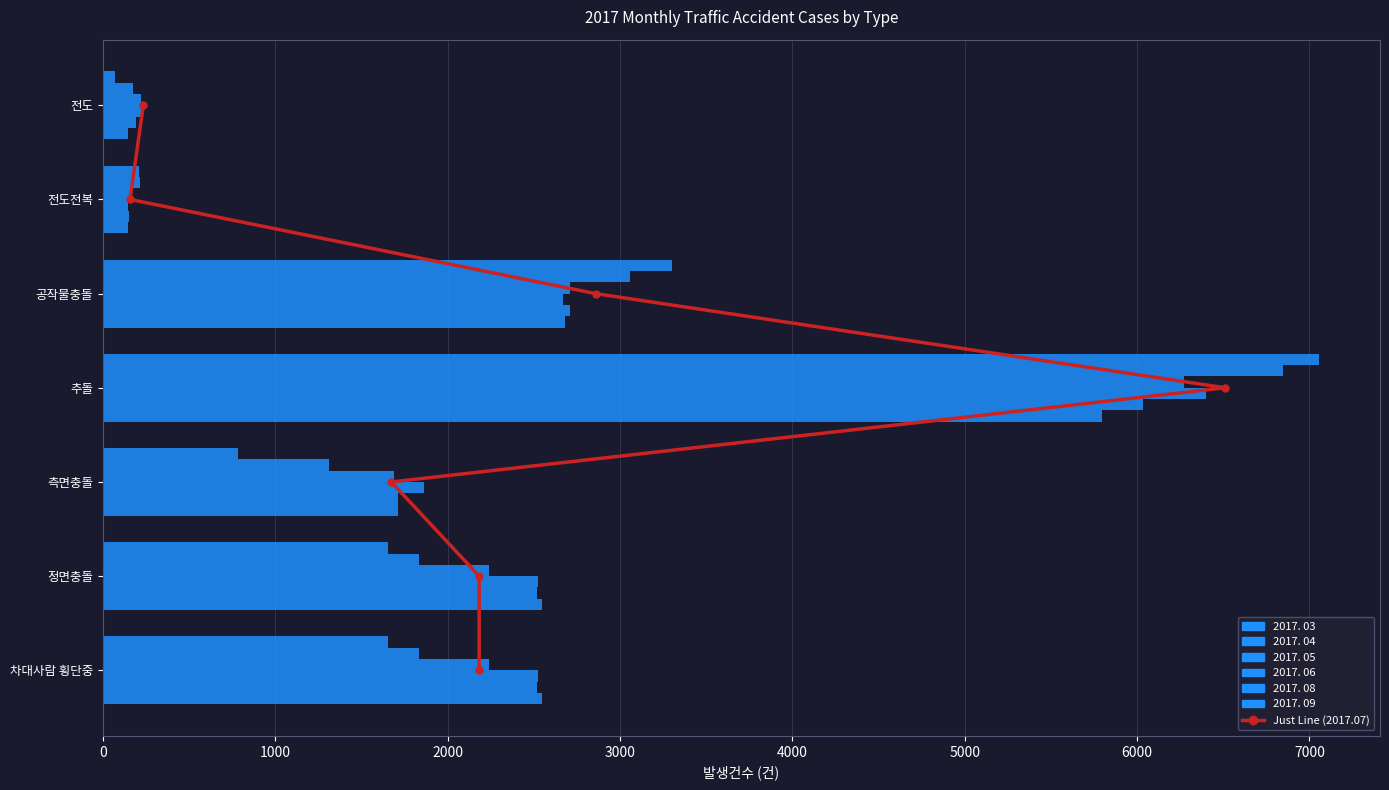

How many categories are shown in the chart?

7